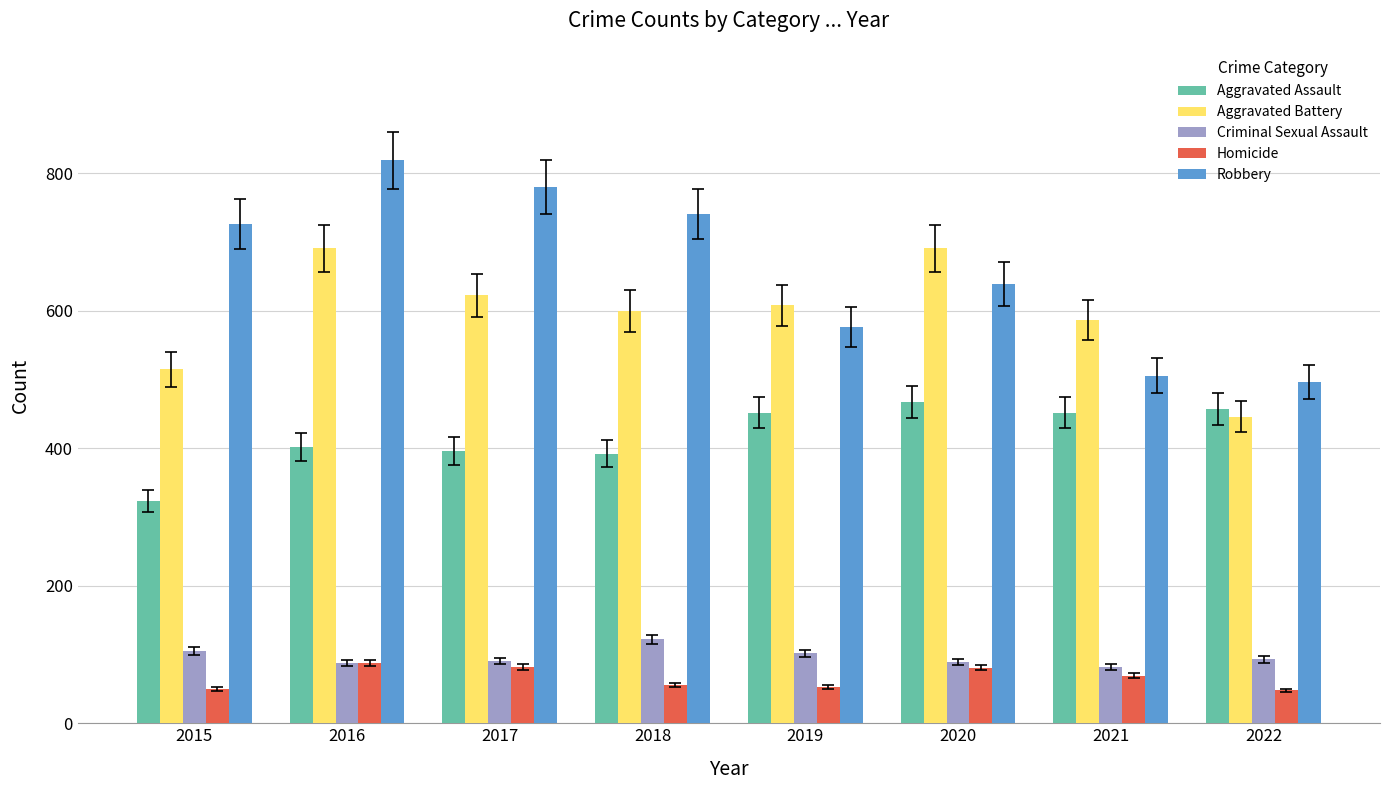

The value of Criminal Sexual Assault at 2015 is 144. True or false?

False